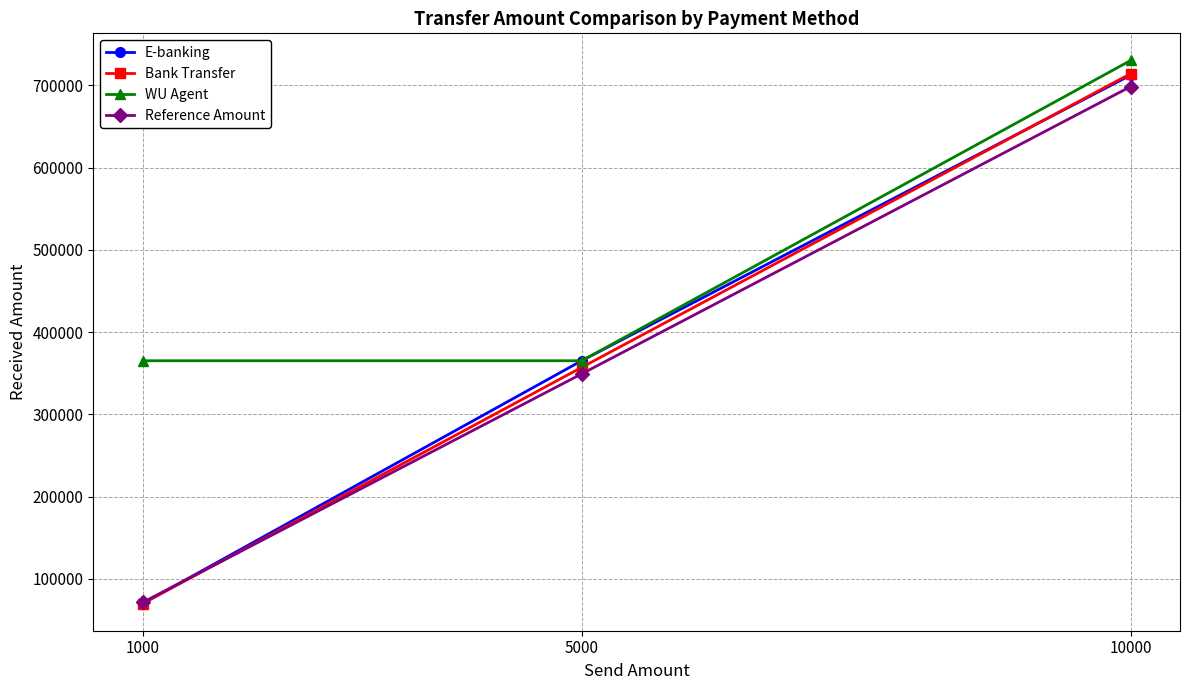

Which series has the widest spread of values?

Bank Transfer